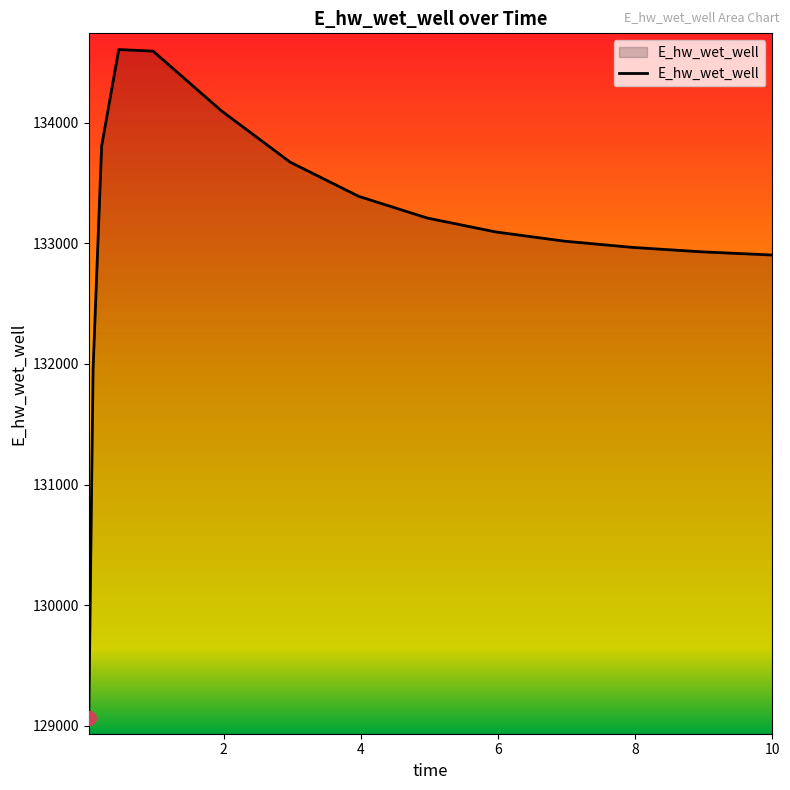

What is the greatest value displayed?

134607.3